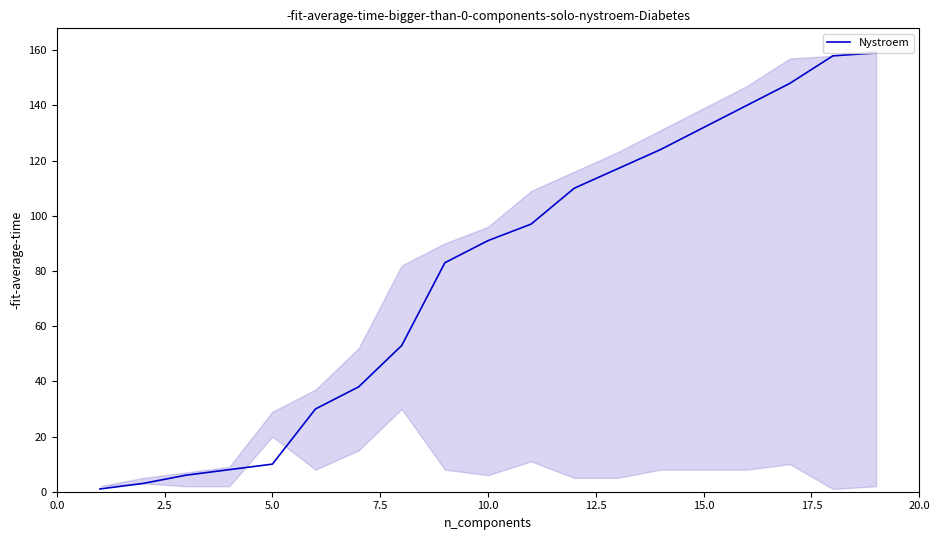

Is it true that the value at 10 is 48?

False